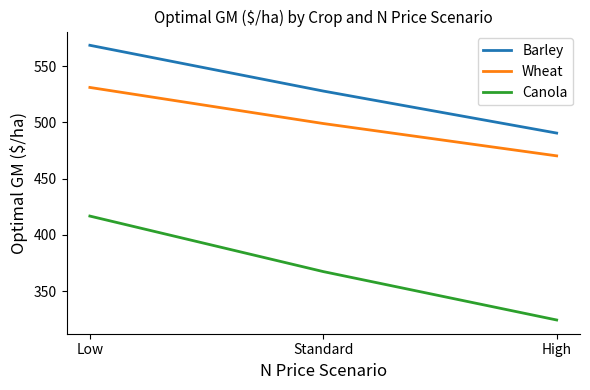

Between Low and High, which series saw the biggest shift?

Canola